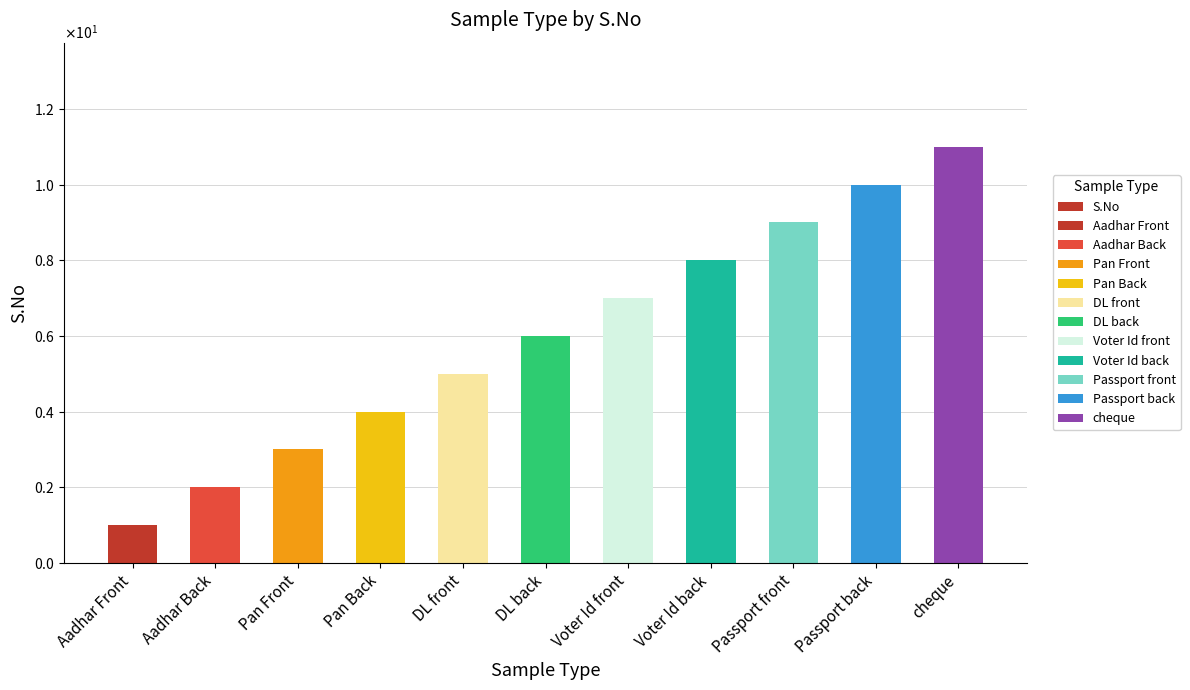

What is the label of the 10th bar from the left?

Passport back